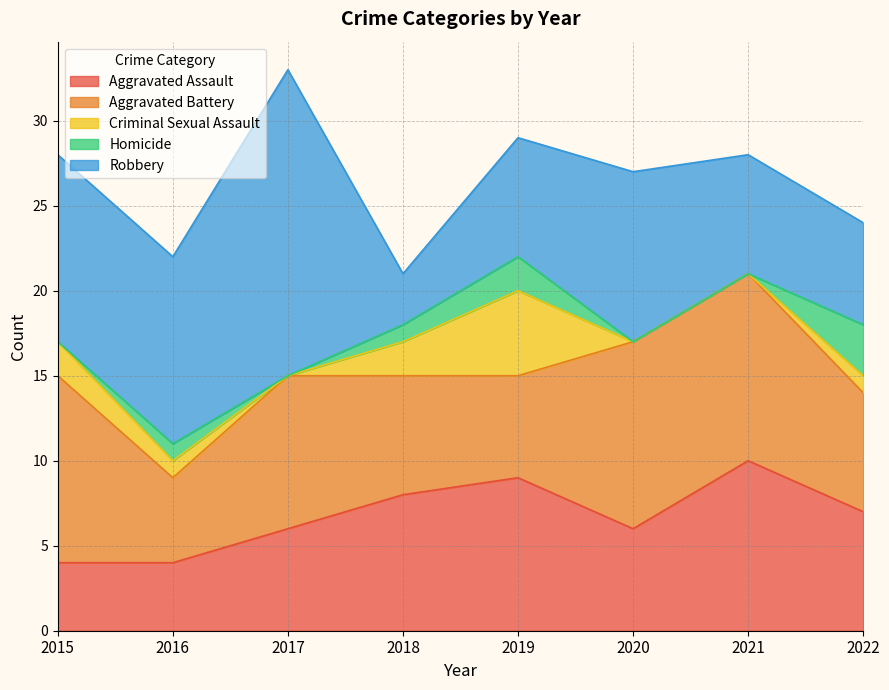

What is the sum of the Homicide values at 2018 and 2017?

1